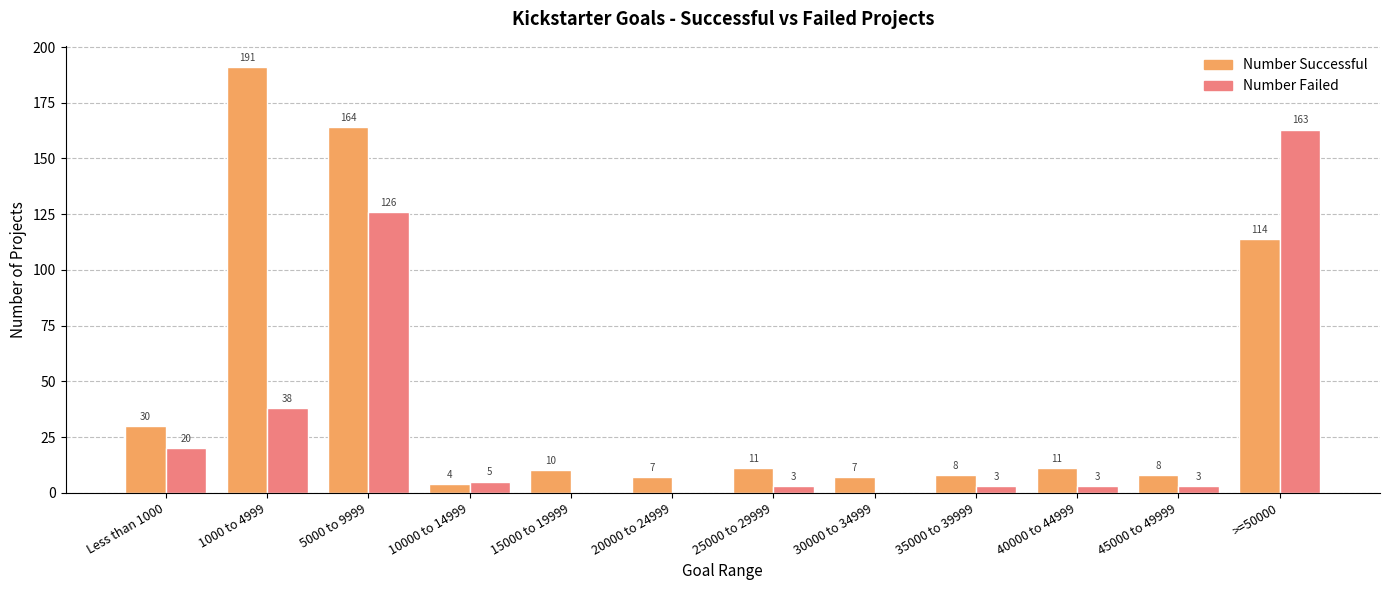

What is the sum of all Number Failed values?

364